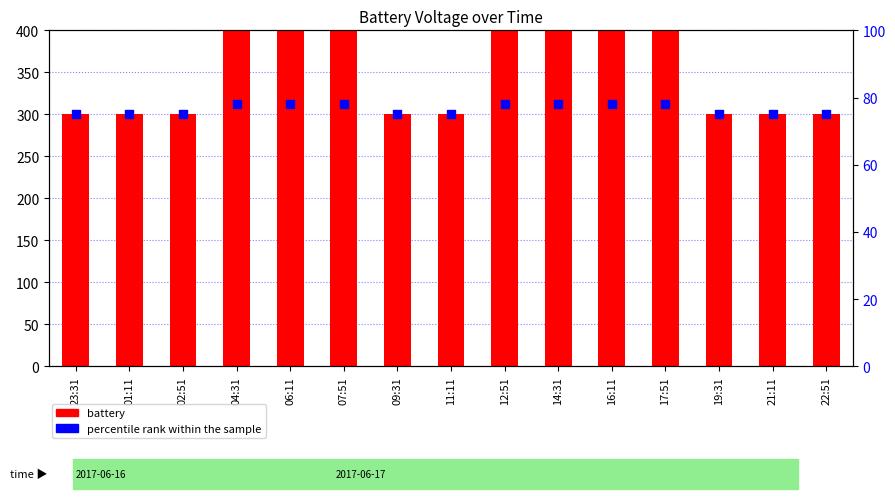

Which series reaches the maximum Y coordinate?

battery